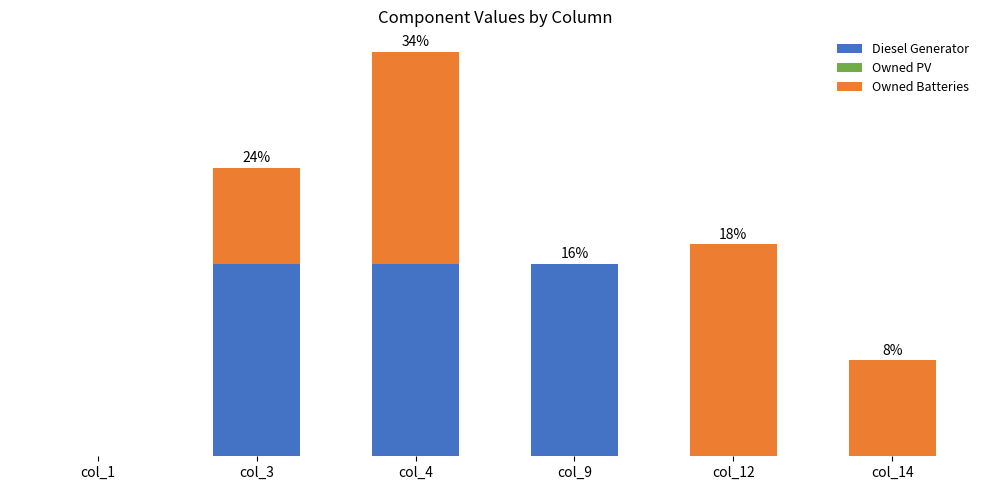

Which has a higher value, col_3 or col_12?

col_3